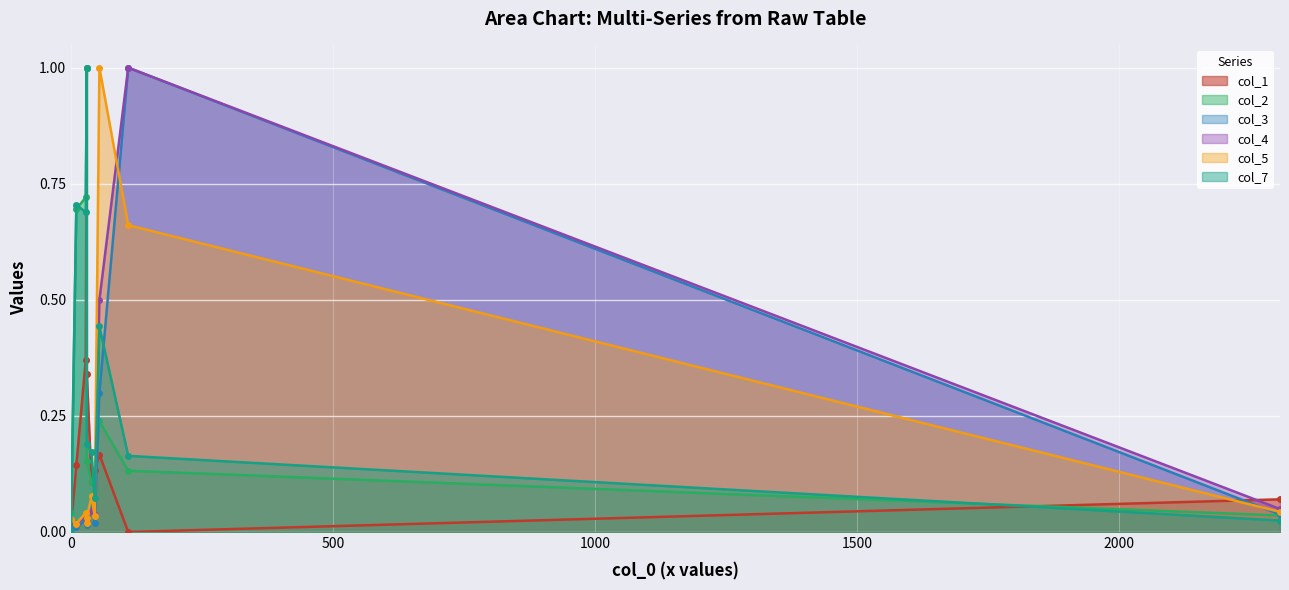

Does the chart display data point markers on the line(s)?

Yes